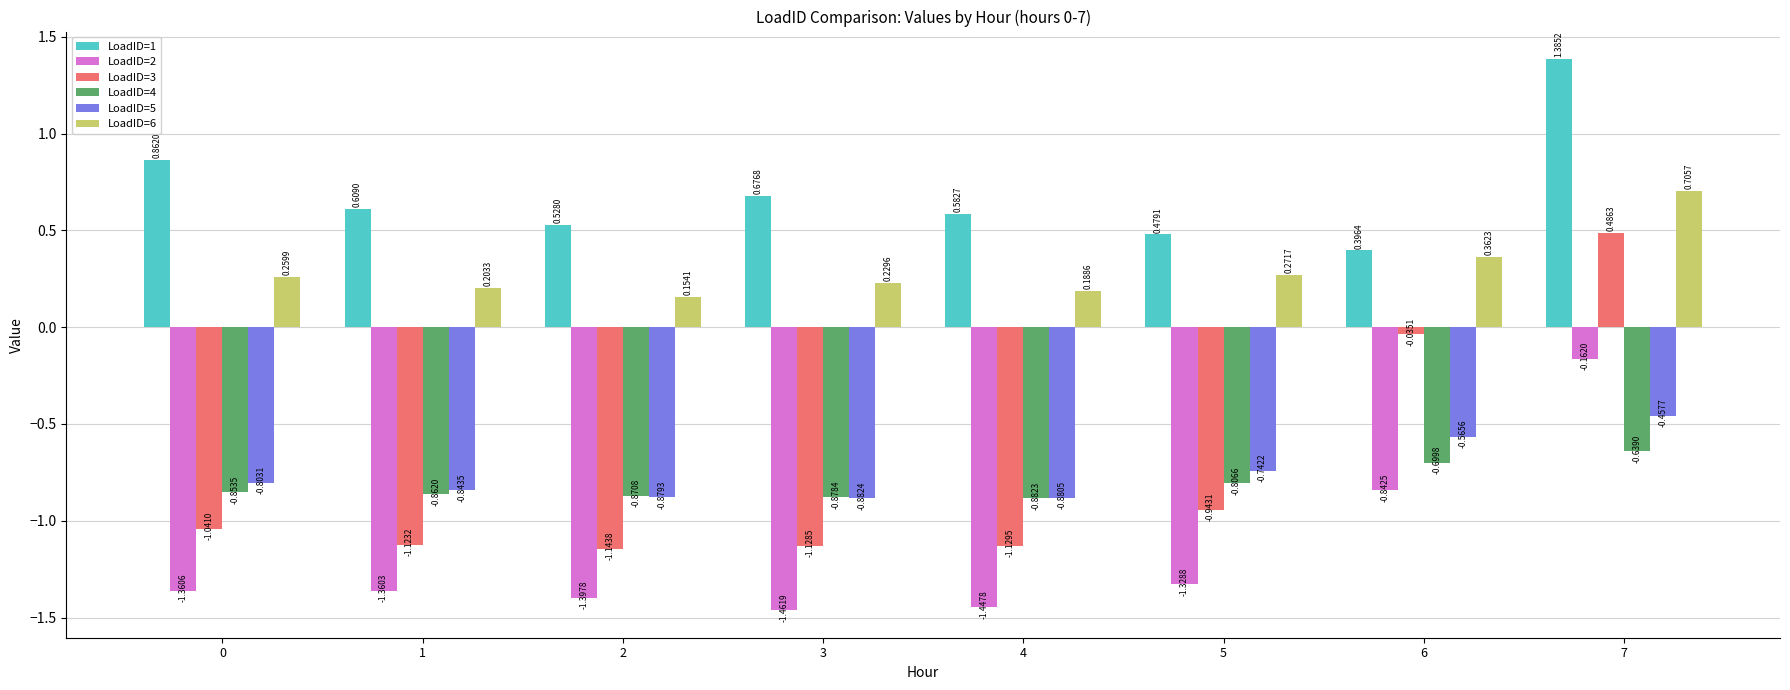

What are all the series names shown in the legend?

LoadID=1, LoadID=2, LoadID=3, LoadID=4, LoadID=5, LoadID=6